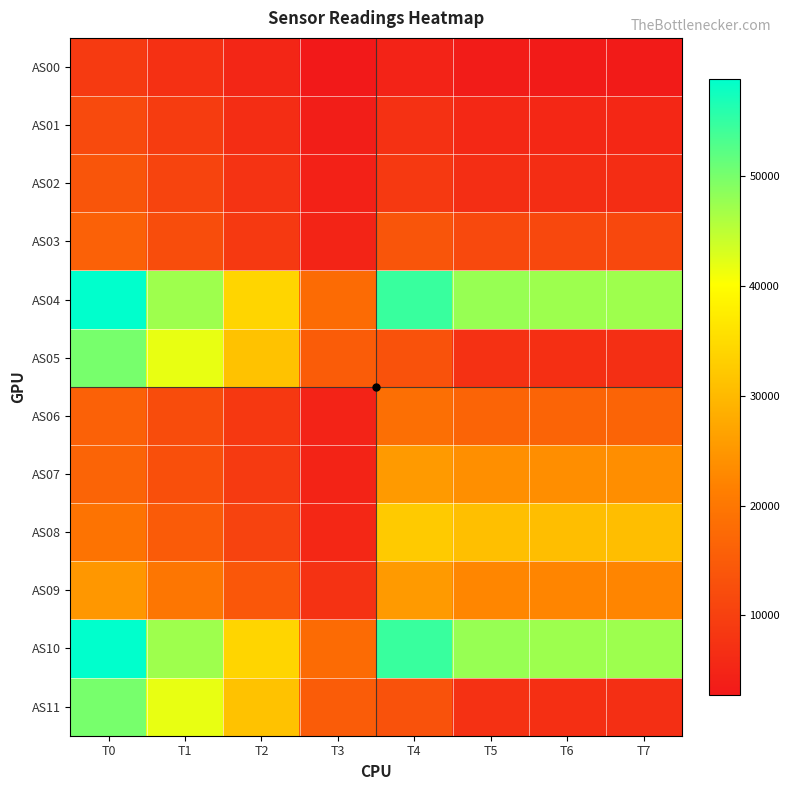

At T3, list the series in order from largest to smallest.

AS04, AS10, AS05, AS11, AS09, AS08, AS03, AS07, AS06, AS02, AS01, AS00